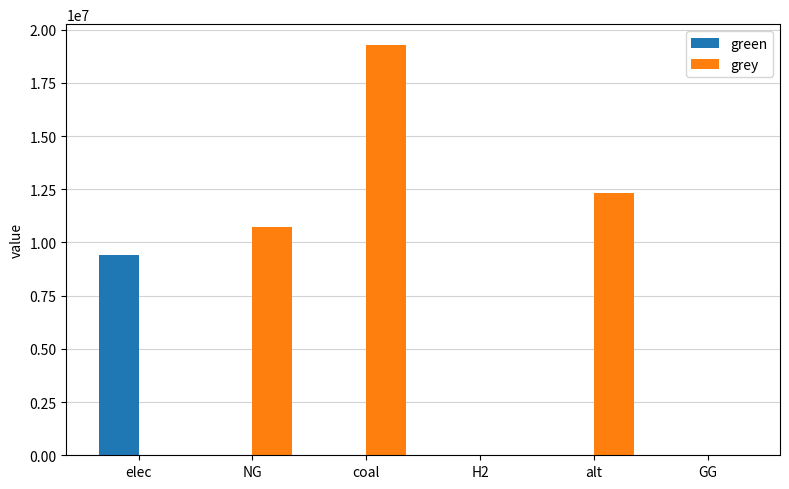

Count the number of categories in the chart.

6